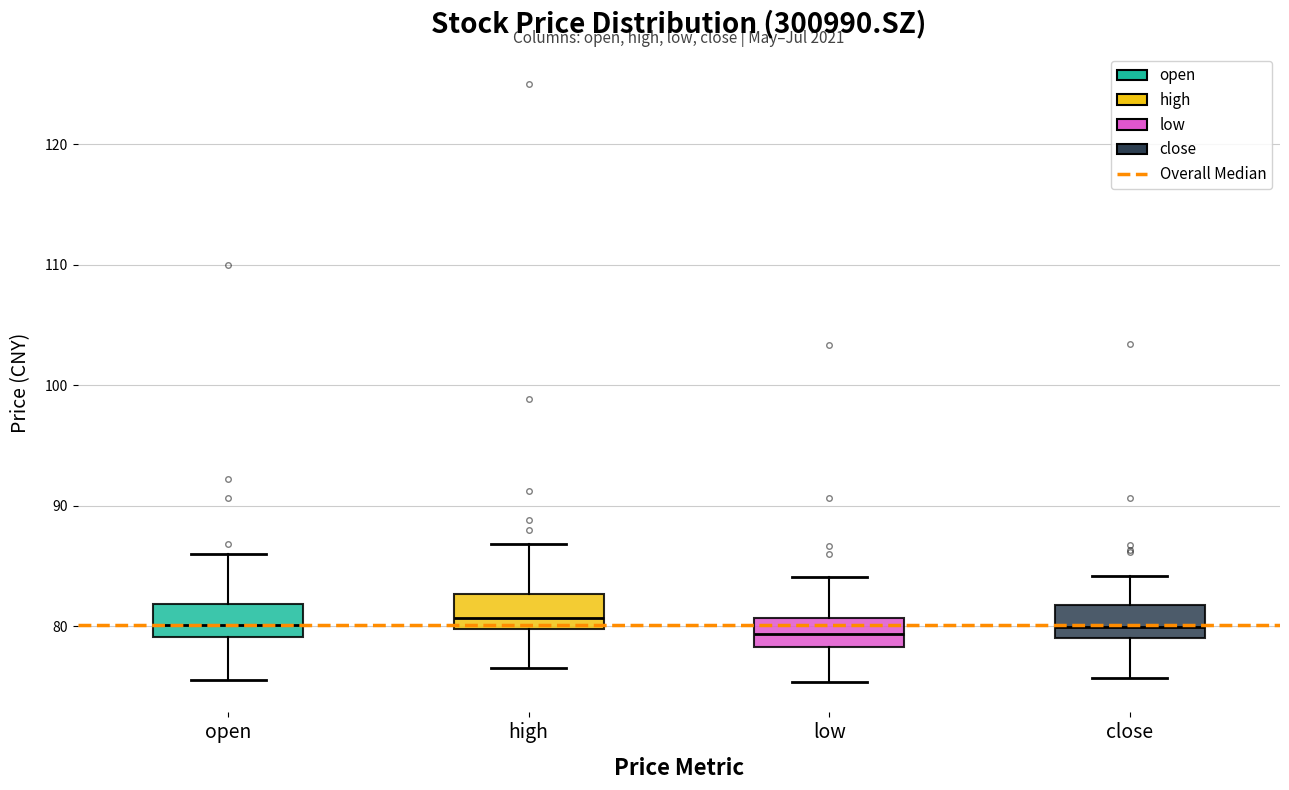

Reading left to right, transcribe this box plot: for each box, give where its median line is, the range the box spans, and where its two whiskers end, as read against the y-axis. The values are not printed on the chart, so give them approximately, as read against the axis.

open: median 80, box 79 to 82, whiskers 76 to 86
high: median 81, box 80 to 83, whiskers 77 to 87
low: median 79, box 78 to 81, whiskers 75 to 84
close: median 80, box 79 to 82, whiskers 76 to 84